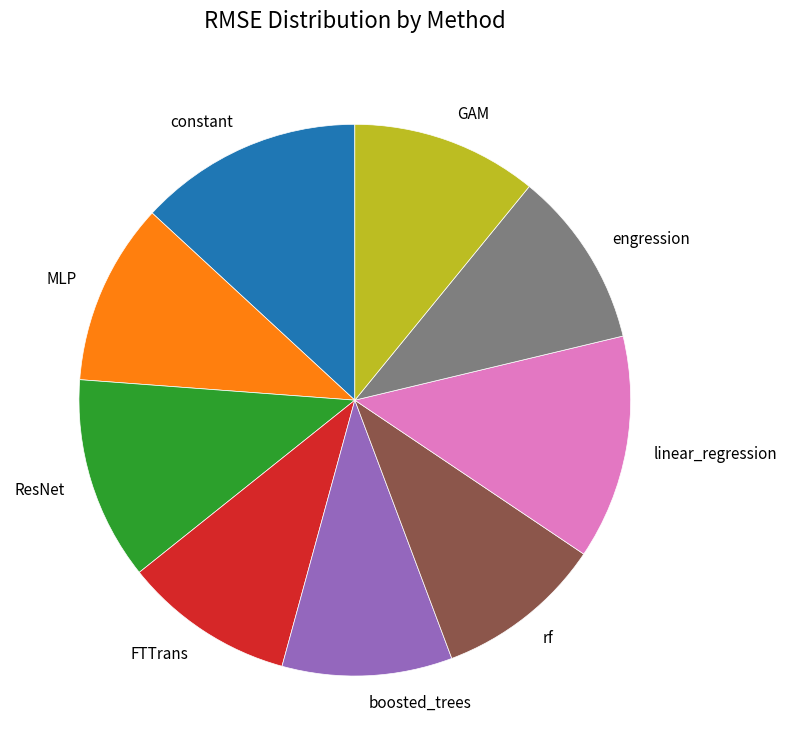

Does constant represent more than half of the total?

No